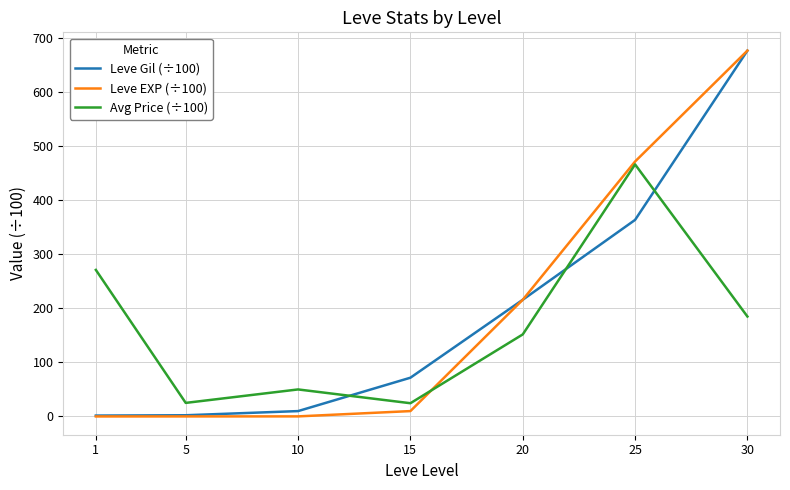

The Avg Price (÷100) series shows 271.3 at 1. True or false?

True